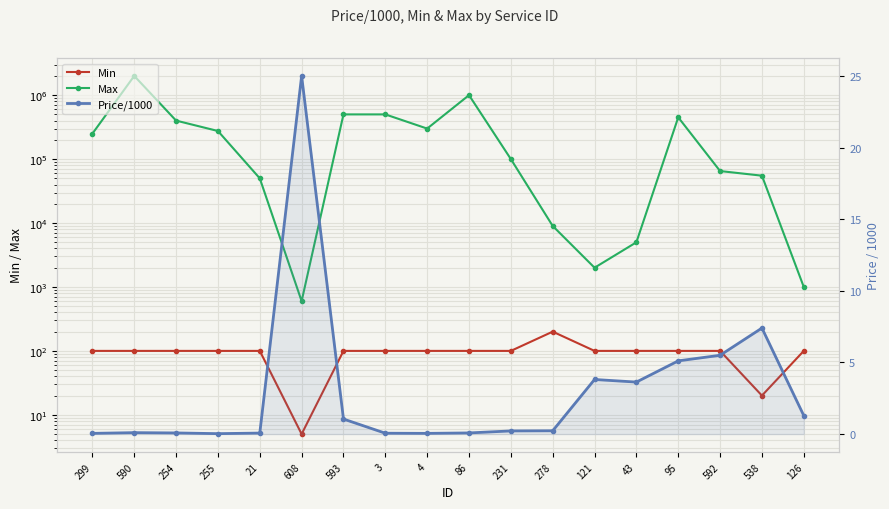

At which label is Min closest to 102?

299